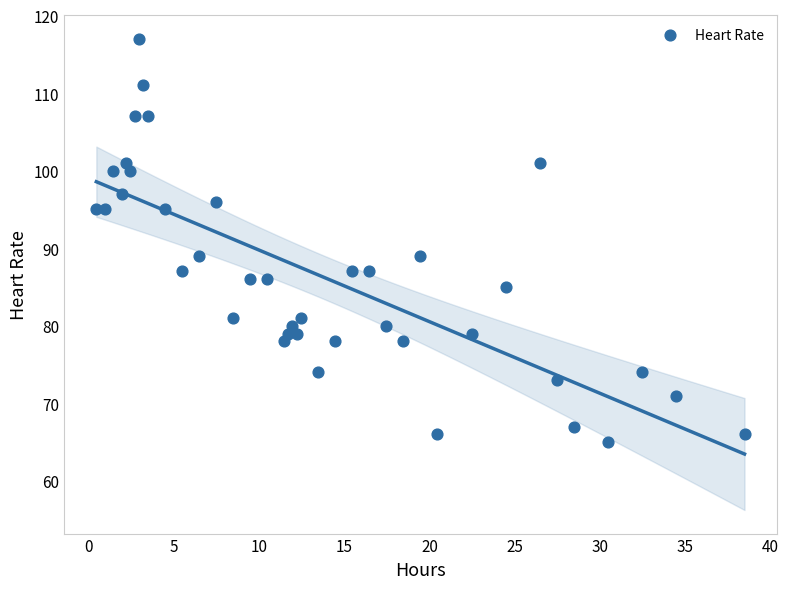

What is the range of Y values (max minus min)?

52